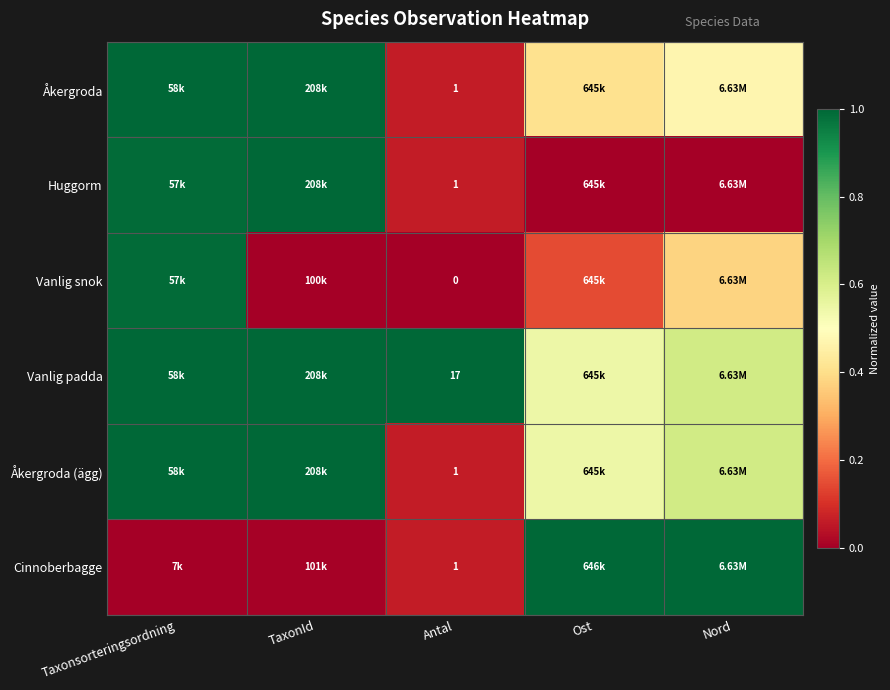

Rank the series by their maximum value, from lowest to highest.

Vanlig snok, Åkergroda, Huggorm, Vanlig padda, Åkergroda (ägg), Cinnoberbagge